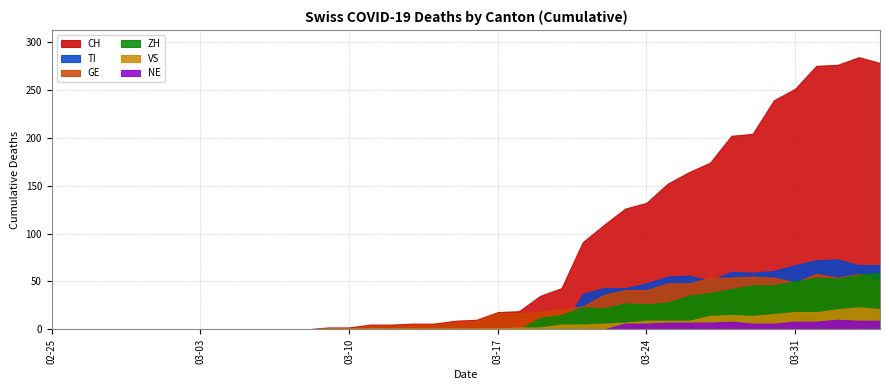

True or false: GE and TI intersect in this chart.

True